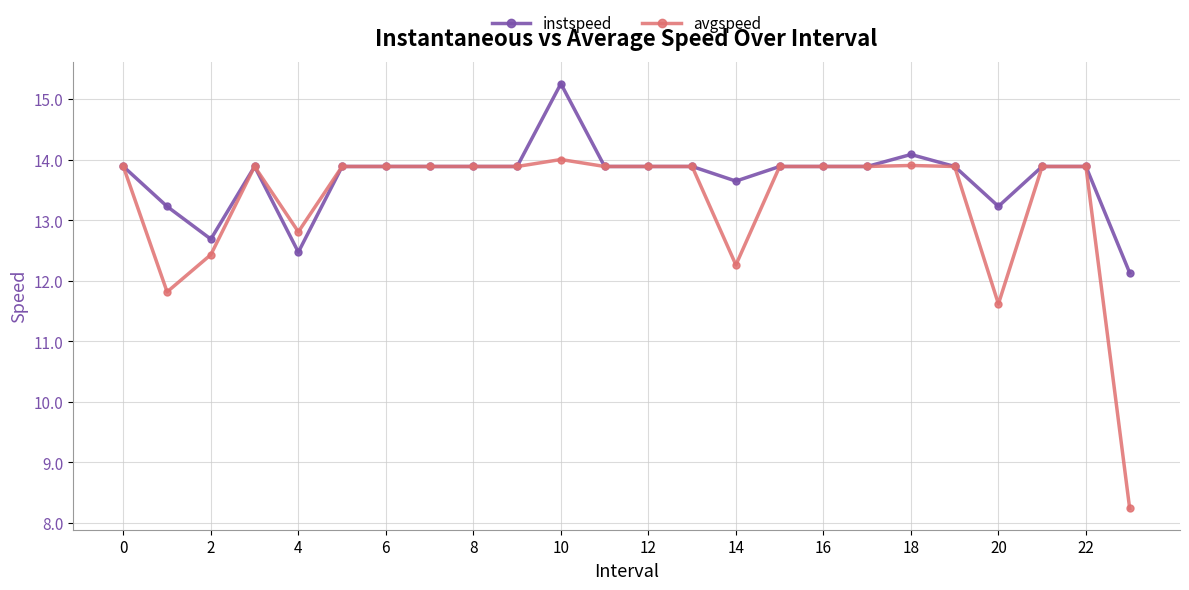

How many categories are shown in the chart?

24